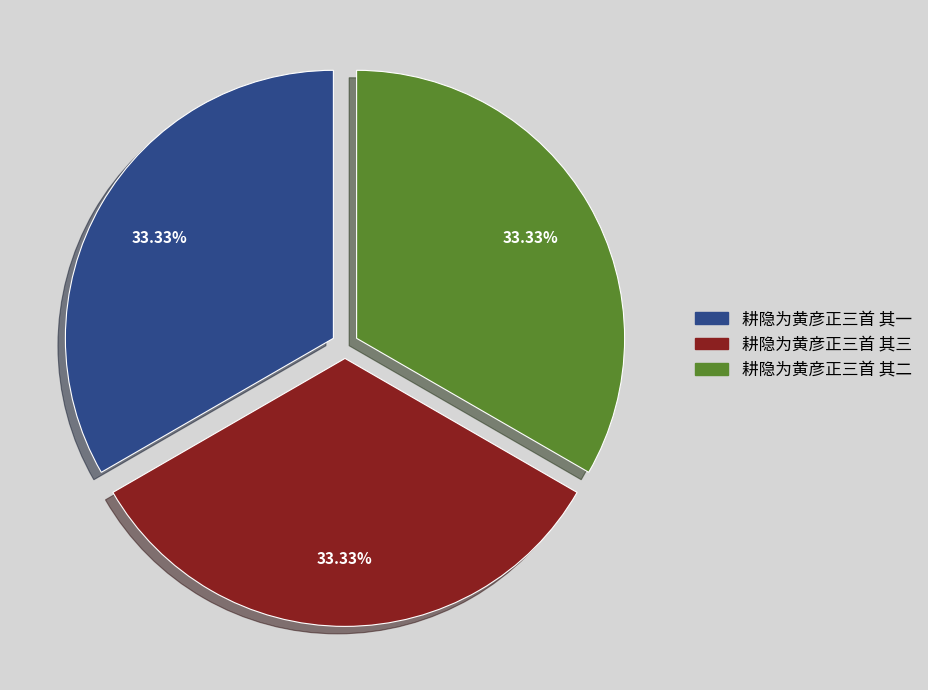

Does any single category account for the majority?

No